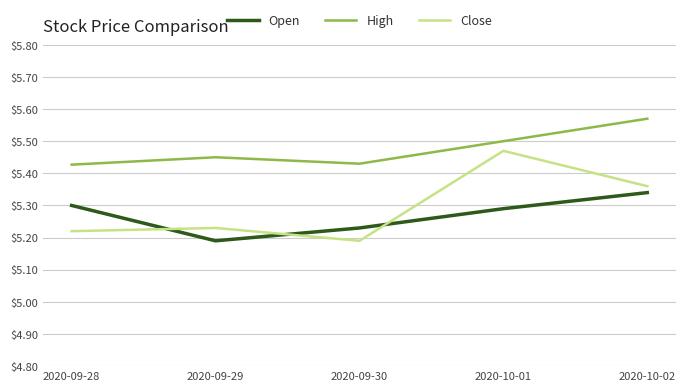

Which label corresponds to the largest value in the chart?

2020-10-02